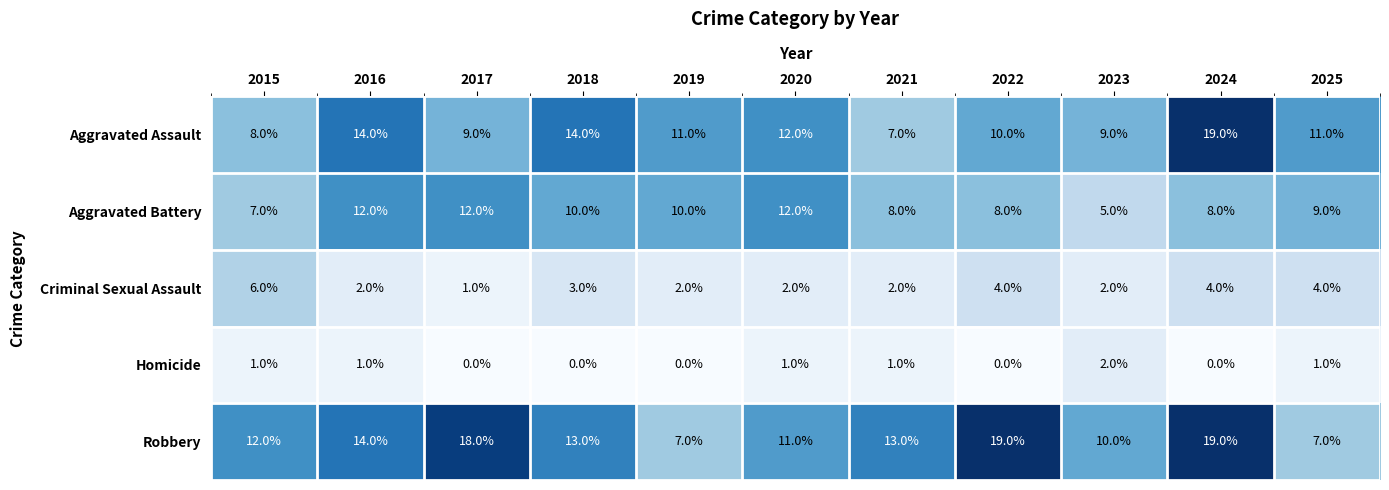

What is the difference between the highest and lowest values at 2023?

8